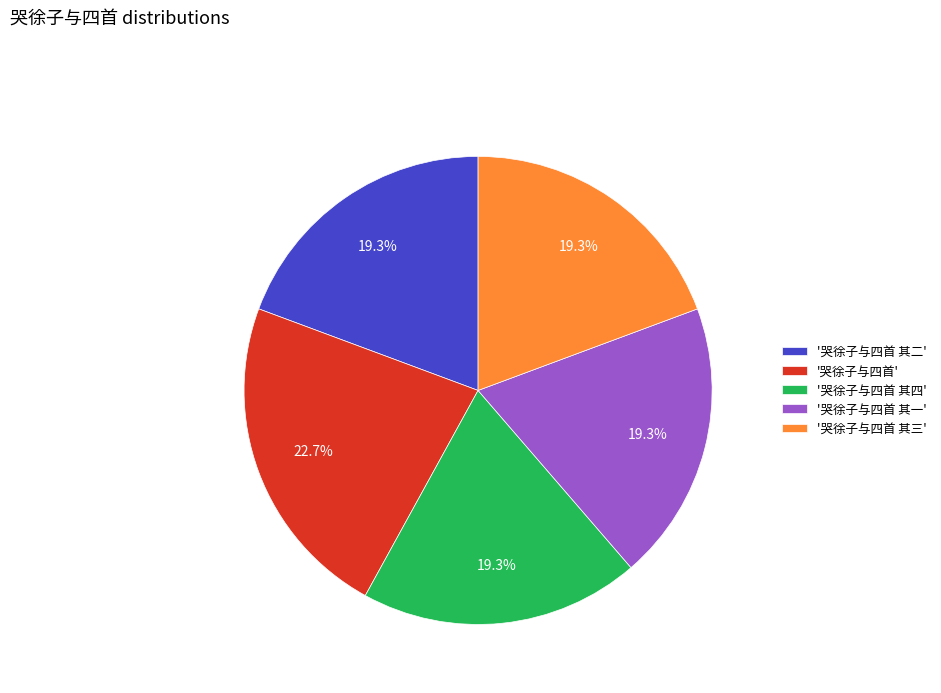

Is there any slice that represents more than half of the pie?

No